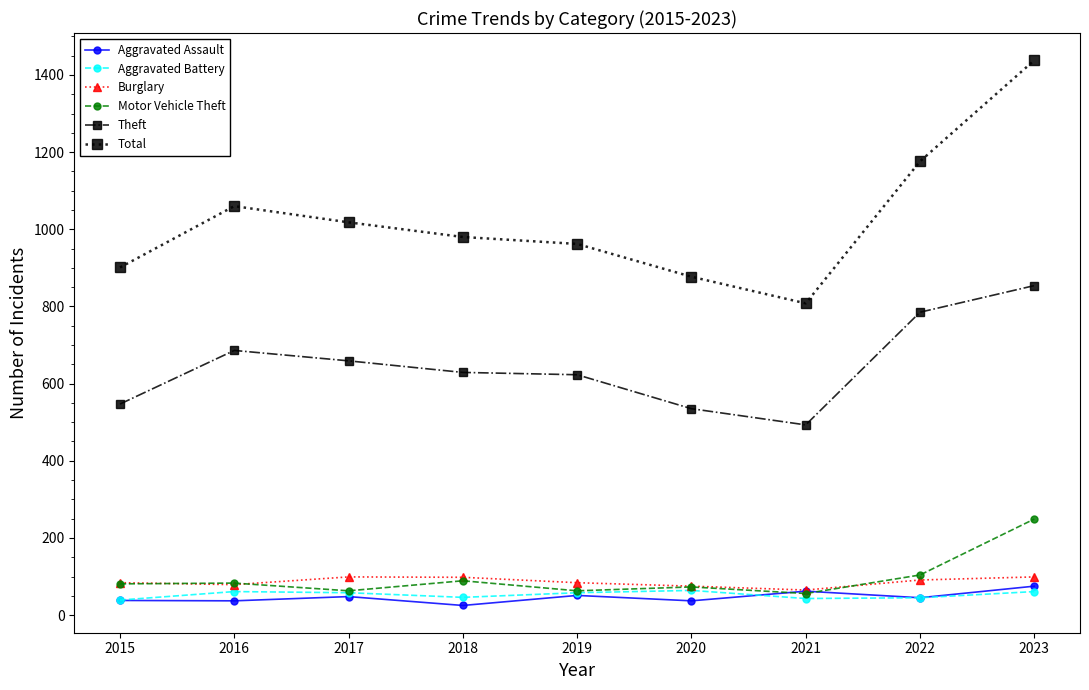

True or false: Aggravated Assault and Theft cross at least once.

False